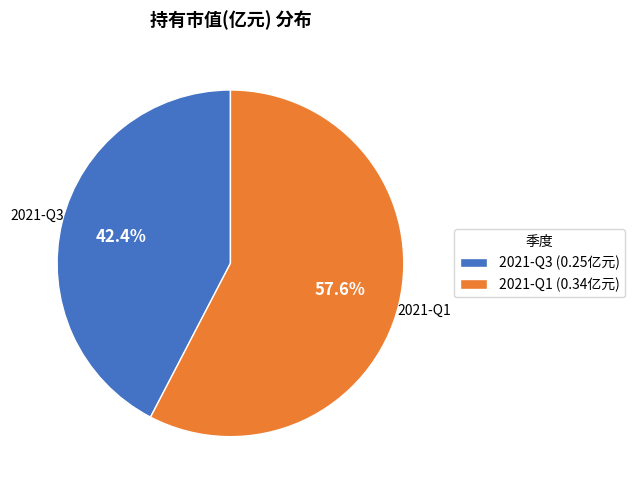

What percentage do 2021-Q3 and 2021-Q1 together represent?

100.0%